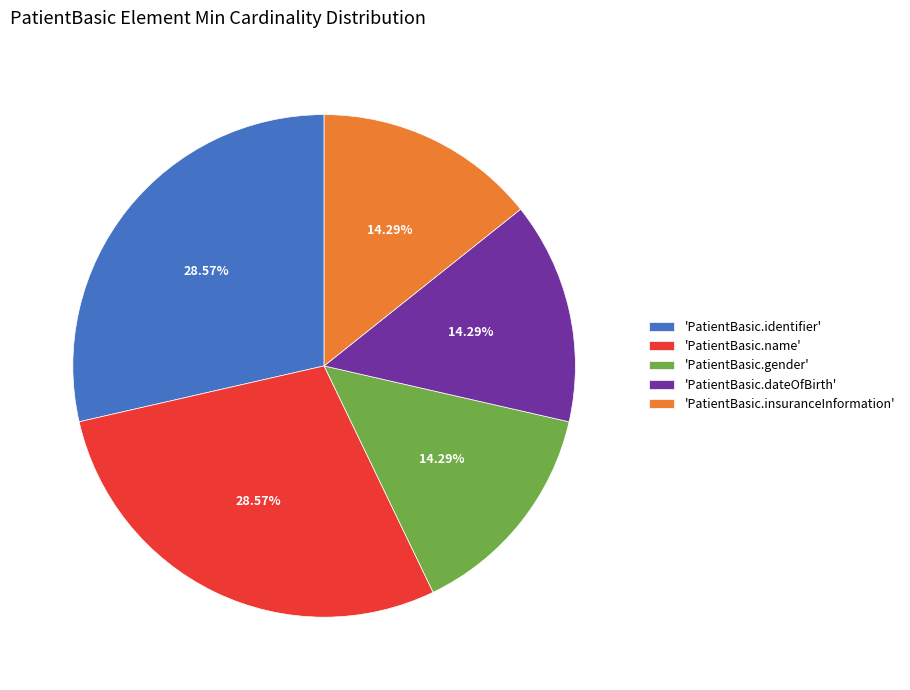

To the nearest percent, what is the average slice percentage?

20%